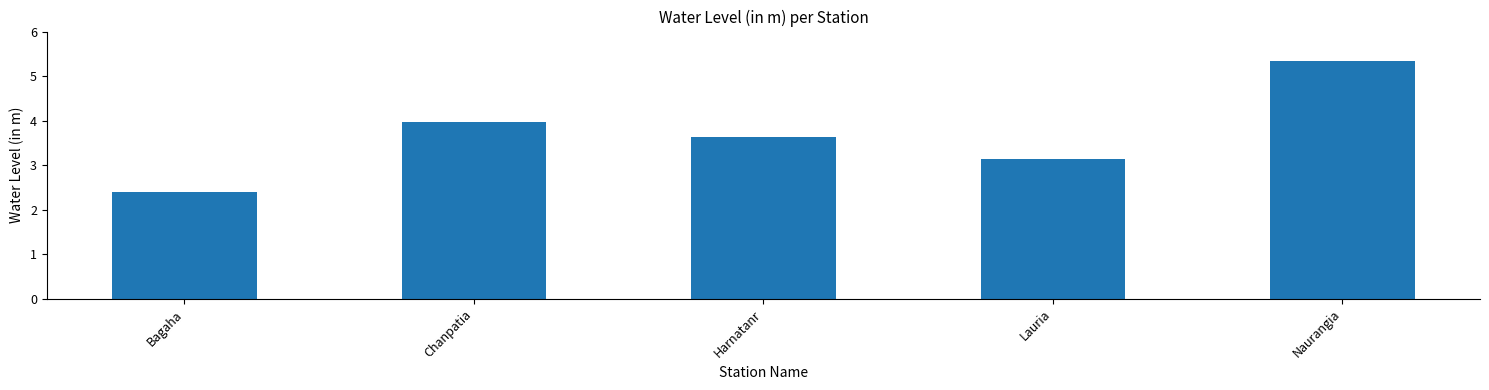

What is the change in value from Bagaha to Chanpatia?

+1.6